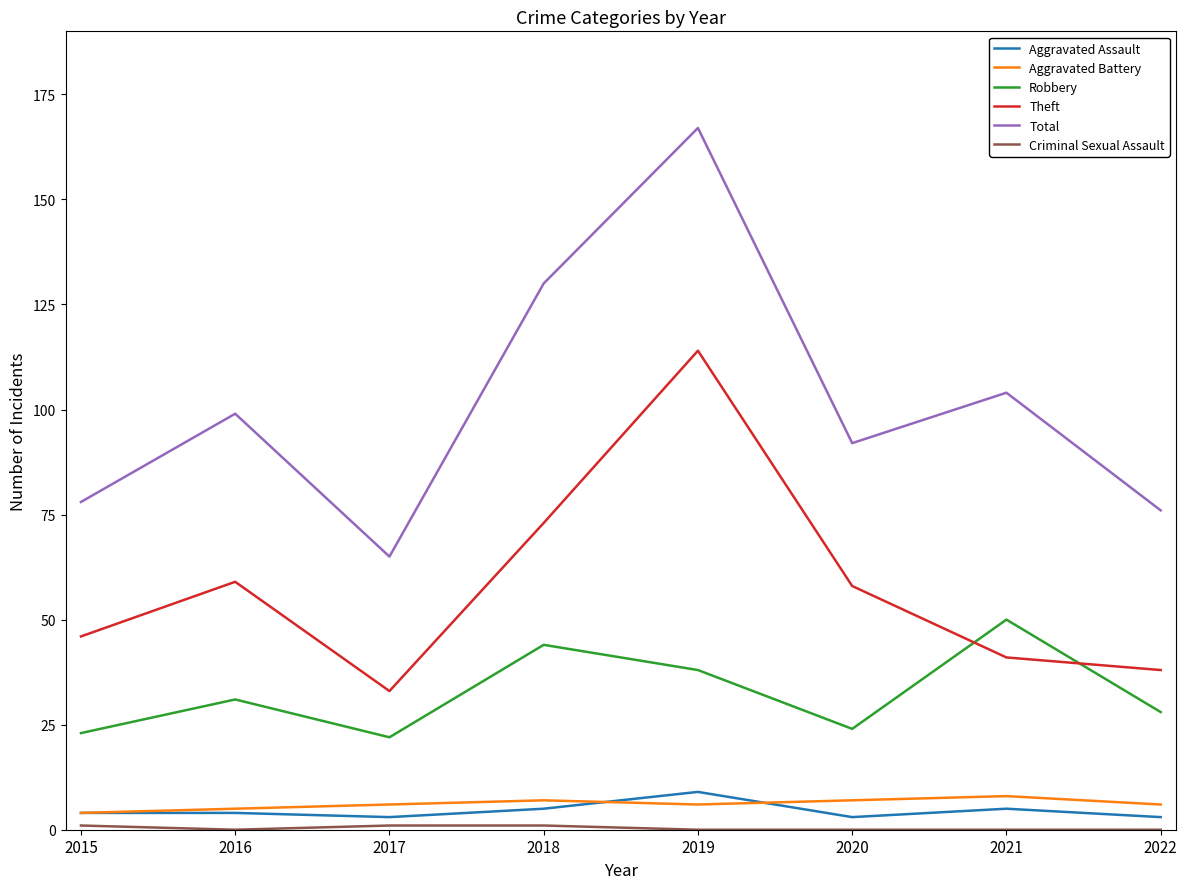

Which category has the highest value across all series?

2019